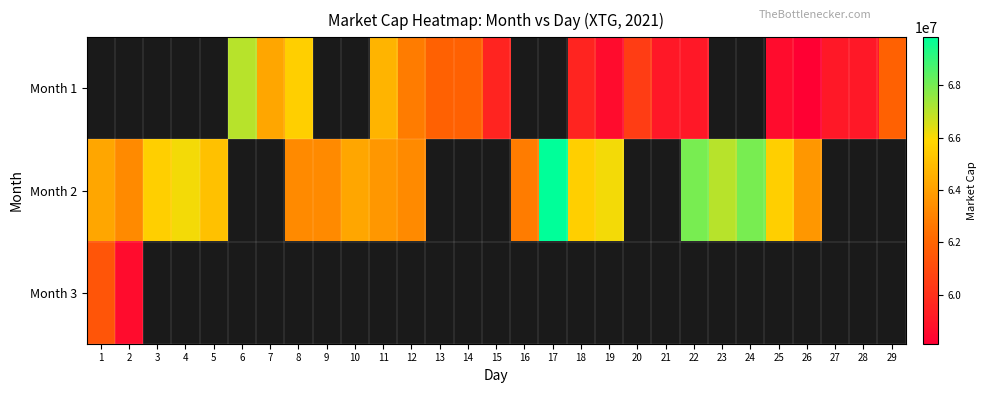

What is the difference between the maximum and minimum values in the Month 2 series?

7030000.0